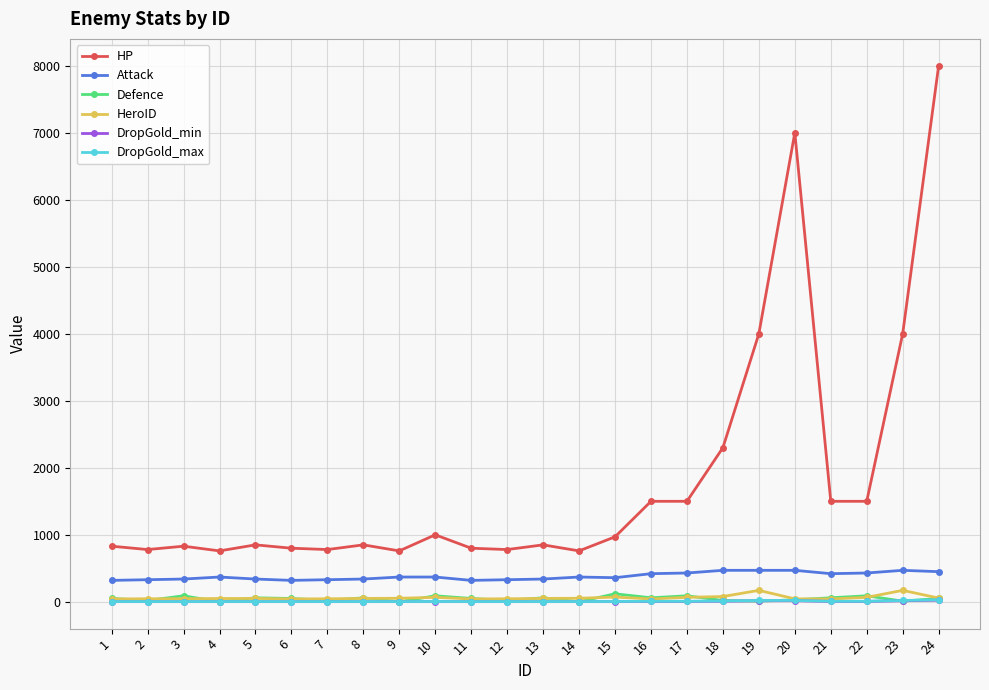

What is the spread (max minus min) of values at 17?

1494